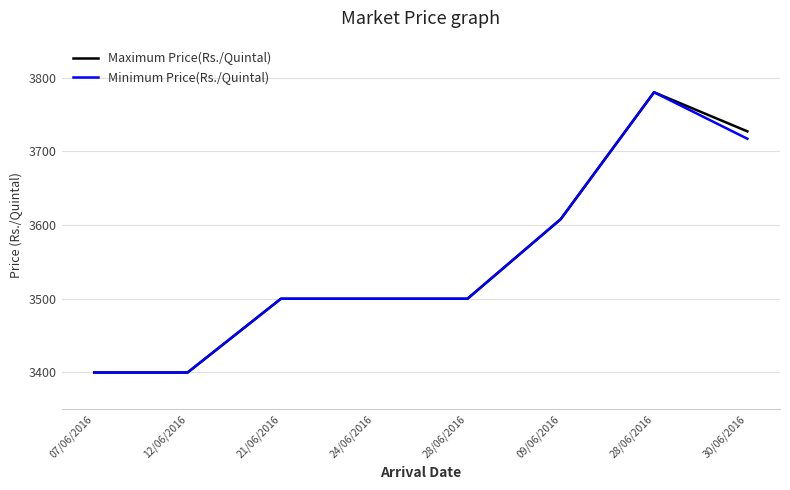

Rank the categories by Maximum Price(Rs./Quintal) value from highest to lowest.

28/06/2016, 30/06/2016, 09/06/2016, 21/06/2016, 24/06/2016, 28/06/2016, 07/06/2016, 12/06/2016